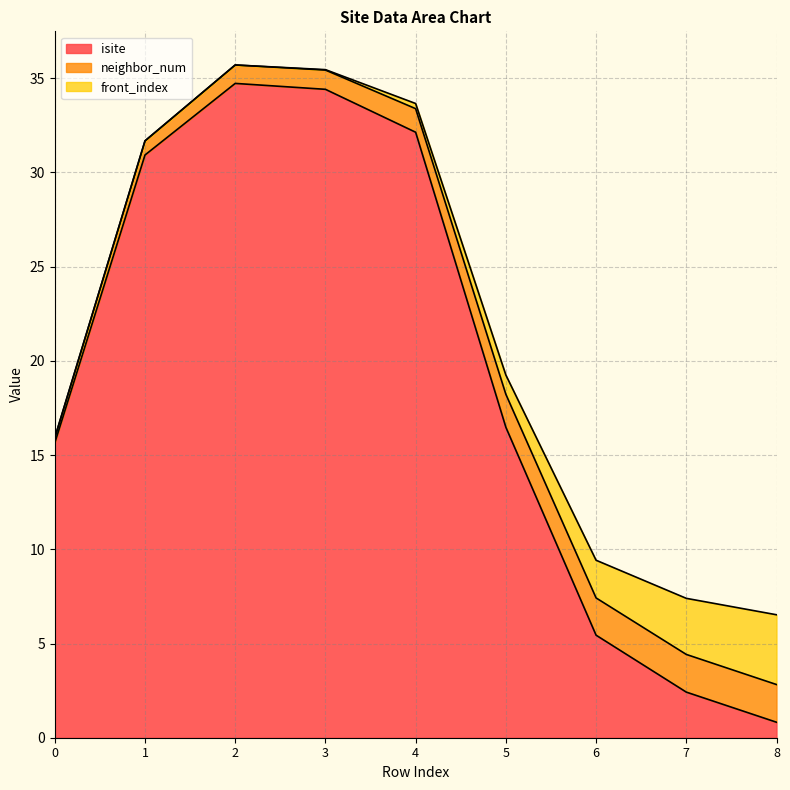

True or false: isite has a value of 27.6 at 5.

False